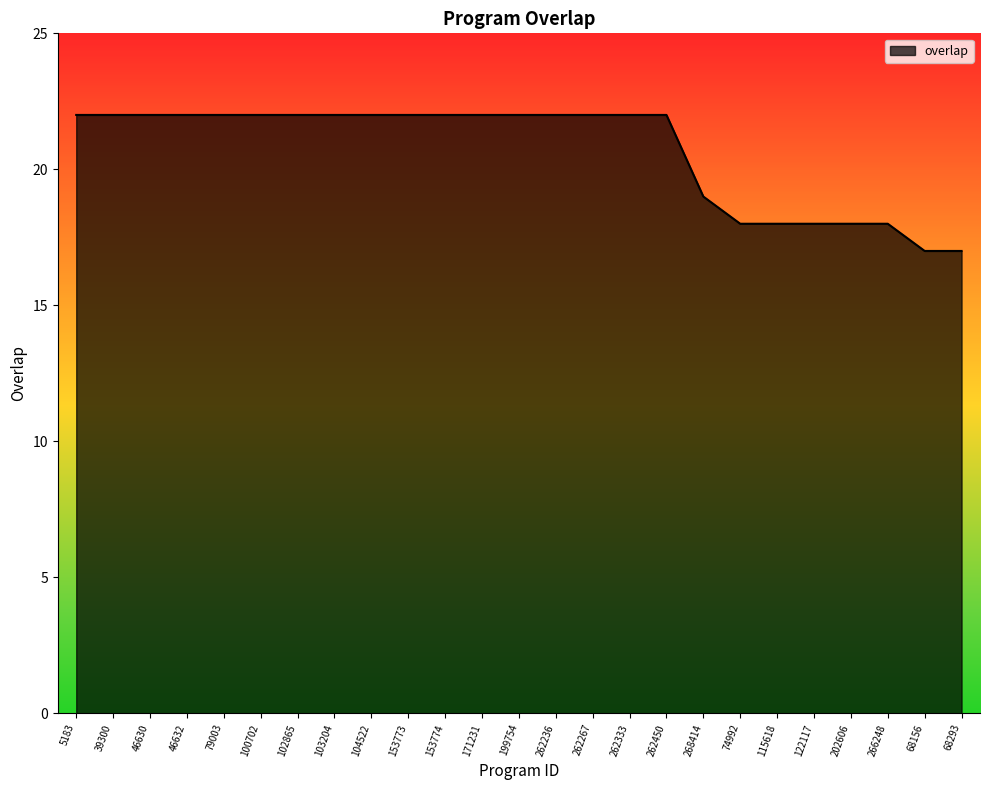

What is the minimum value shown in the chart?

17